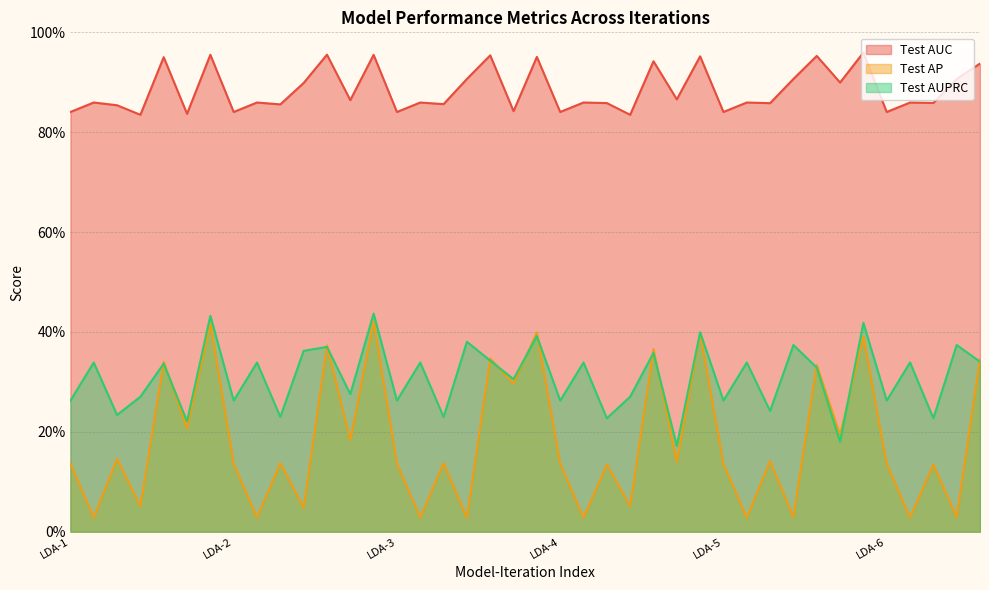

Where is Test AUPRC nearest to the value 0?

NN-4